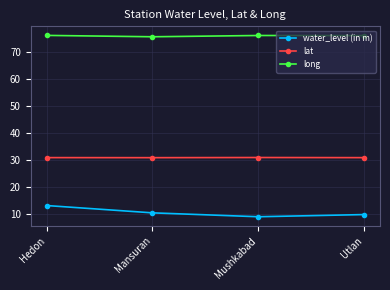

What is the difference between the highest and lowest values at Mushkabad?

67.4